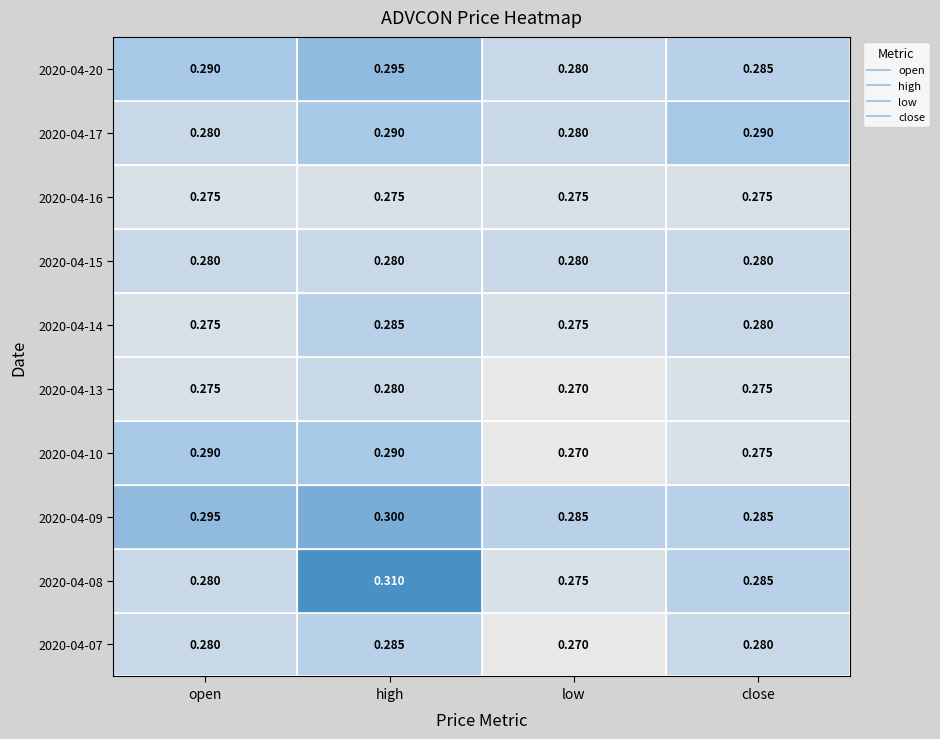

List the series in order of their peak value, highest first.

high, open, close, low